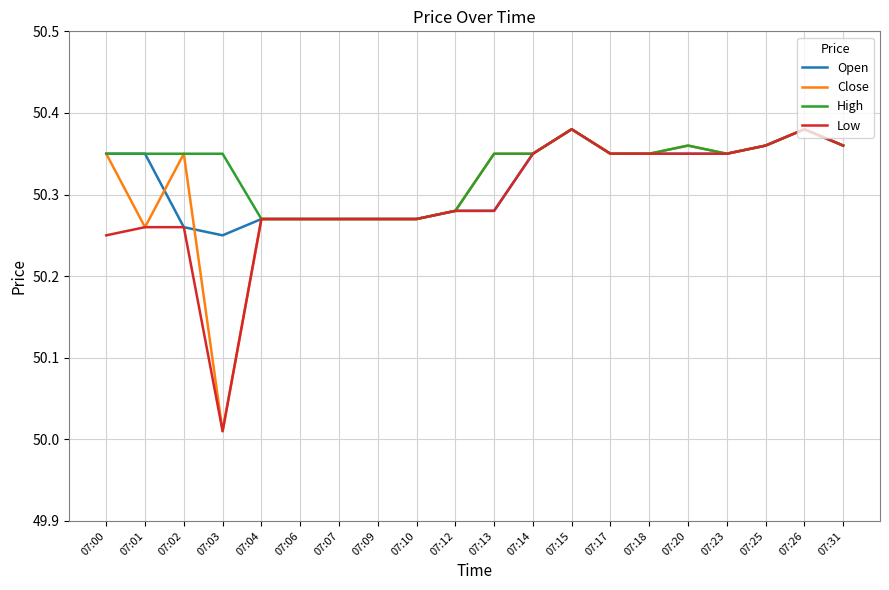

Which category has the lowest value across all series?

07:03